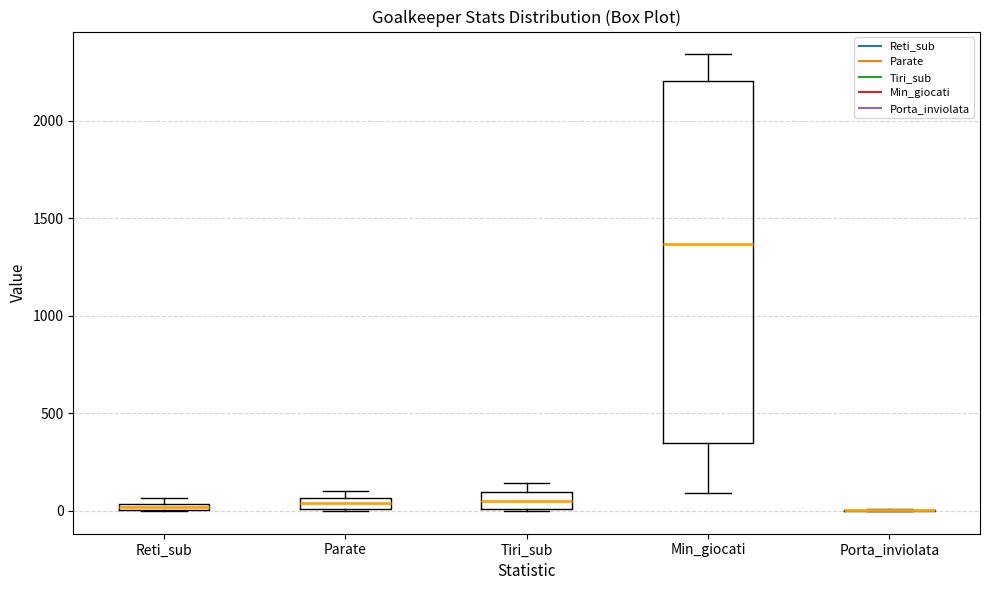

Which box is the tallest, from its lower edge to its upper edge?

Min_giocati